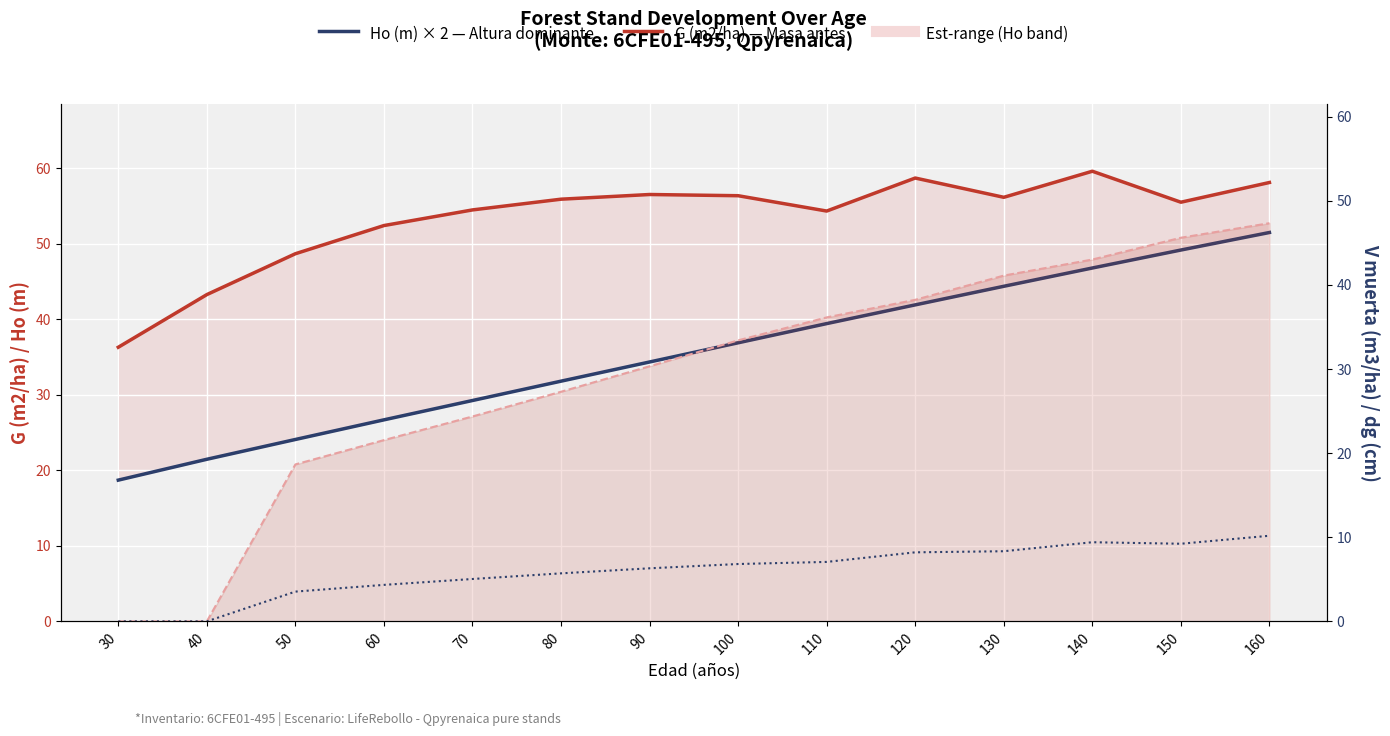

How many data points in G (m2/ha) — Masa antes are above 55?

8